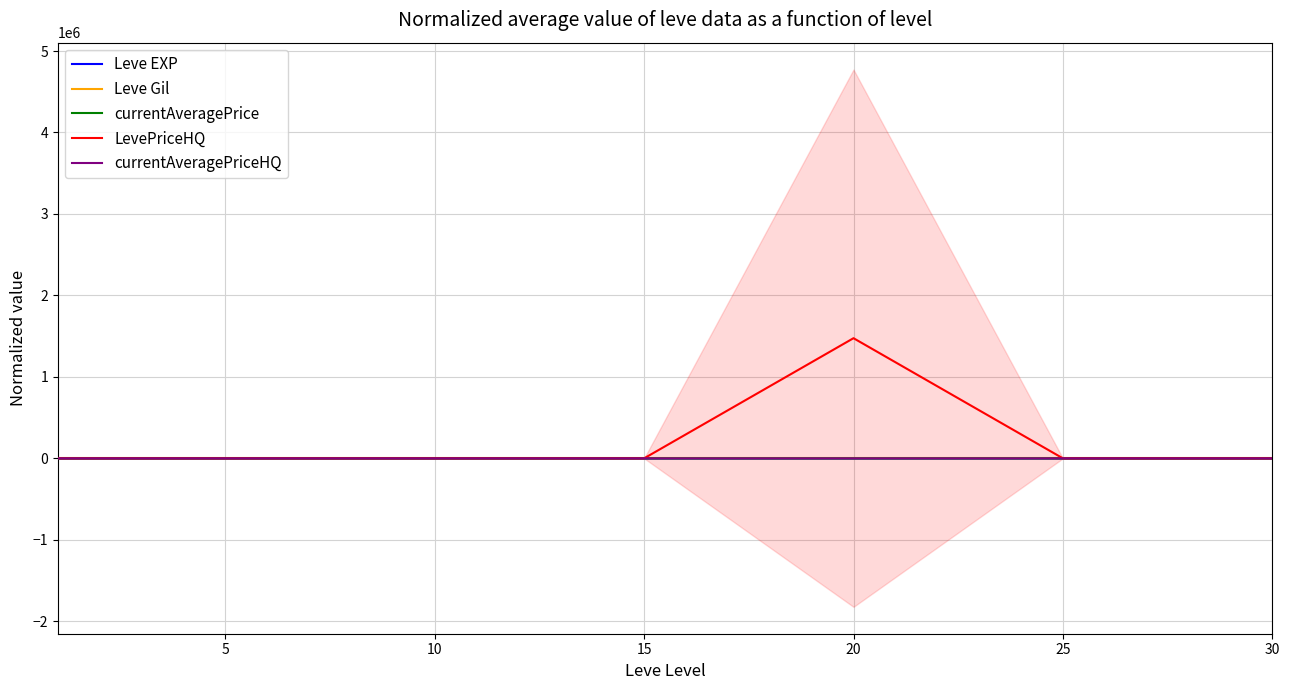

What is the sum of all Leve Gil values?

7.3